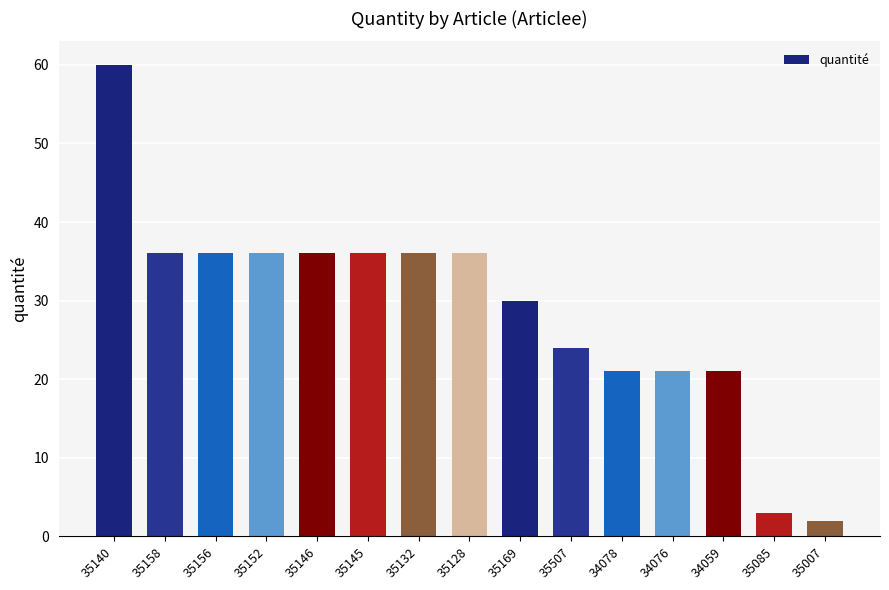

Reading left to right, transcribe all the data shown in this chart.

60	36	36	36	36	36	36	36	30	24	21	21	21	3	2